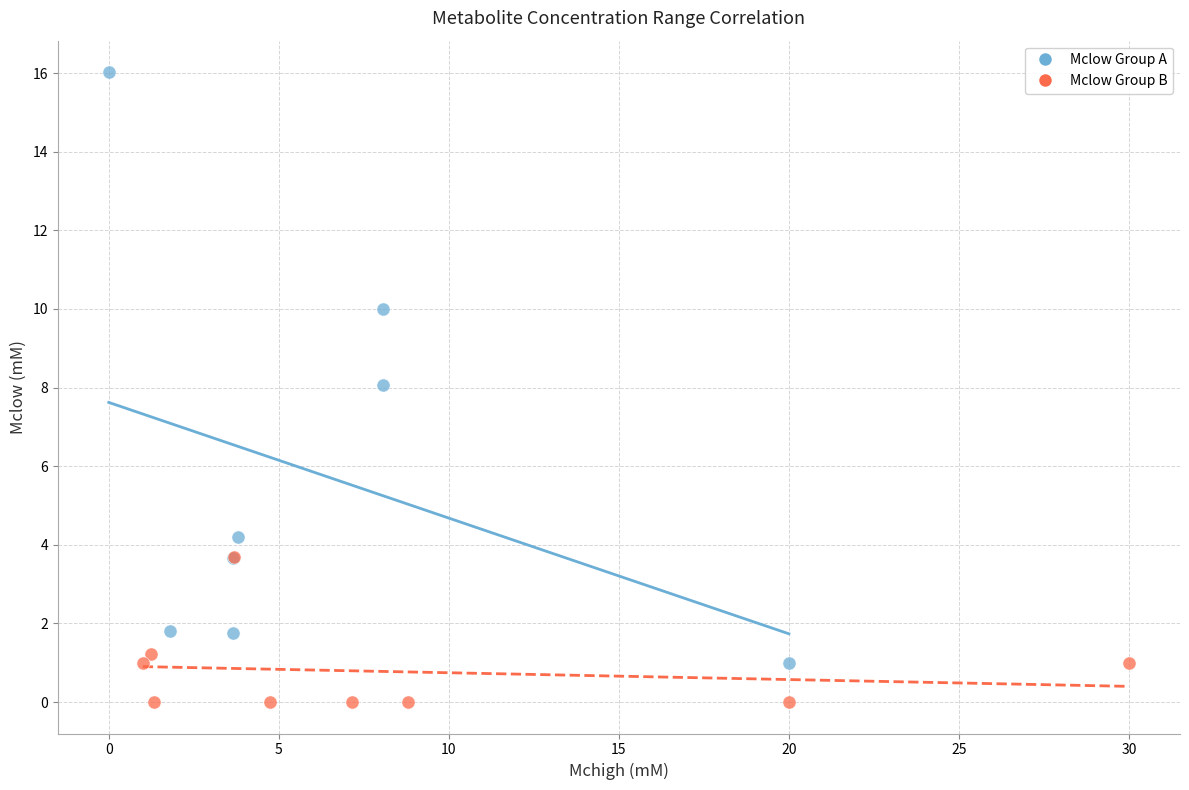

What are all the series names shown in the legend?

Mclow Group A, Mclow Group B